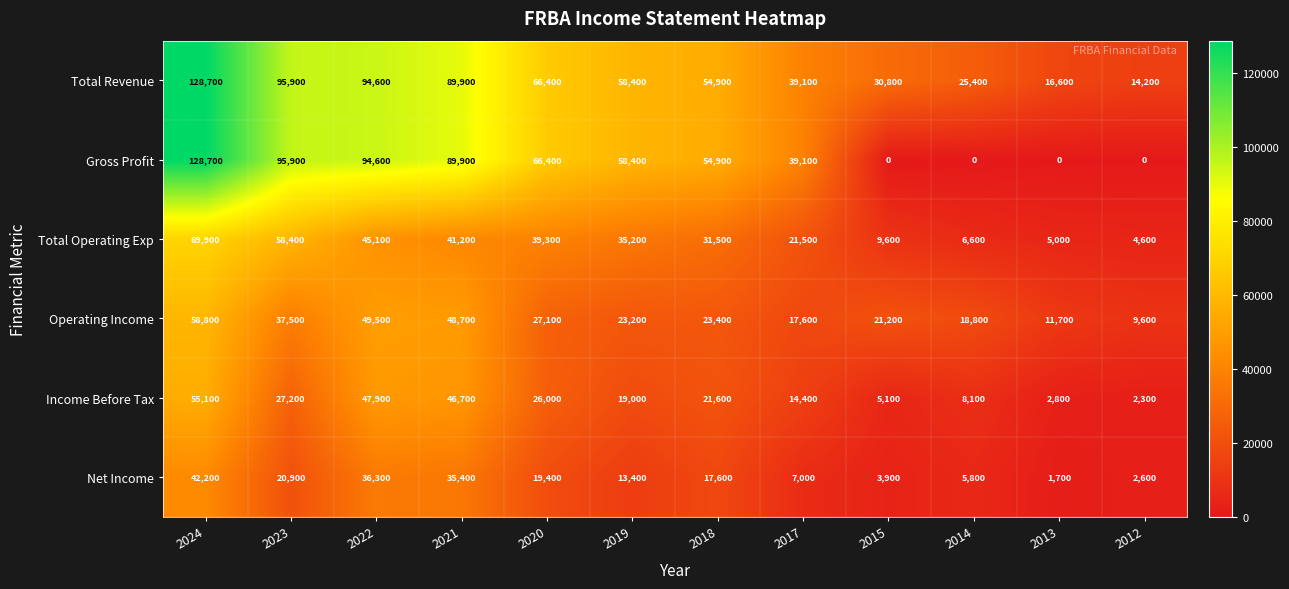

What is the difference between the highest and lowest values at 2015?

30800